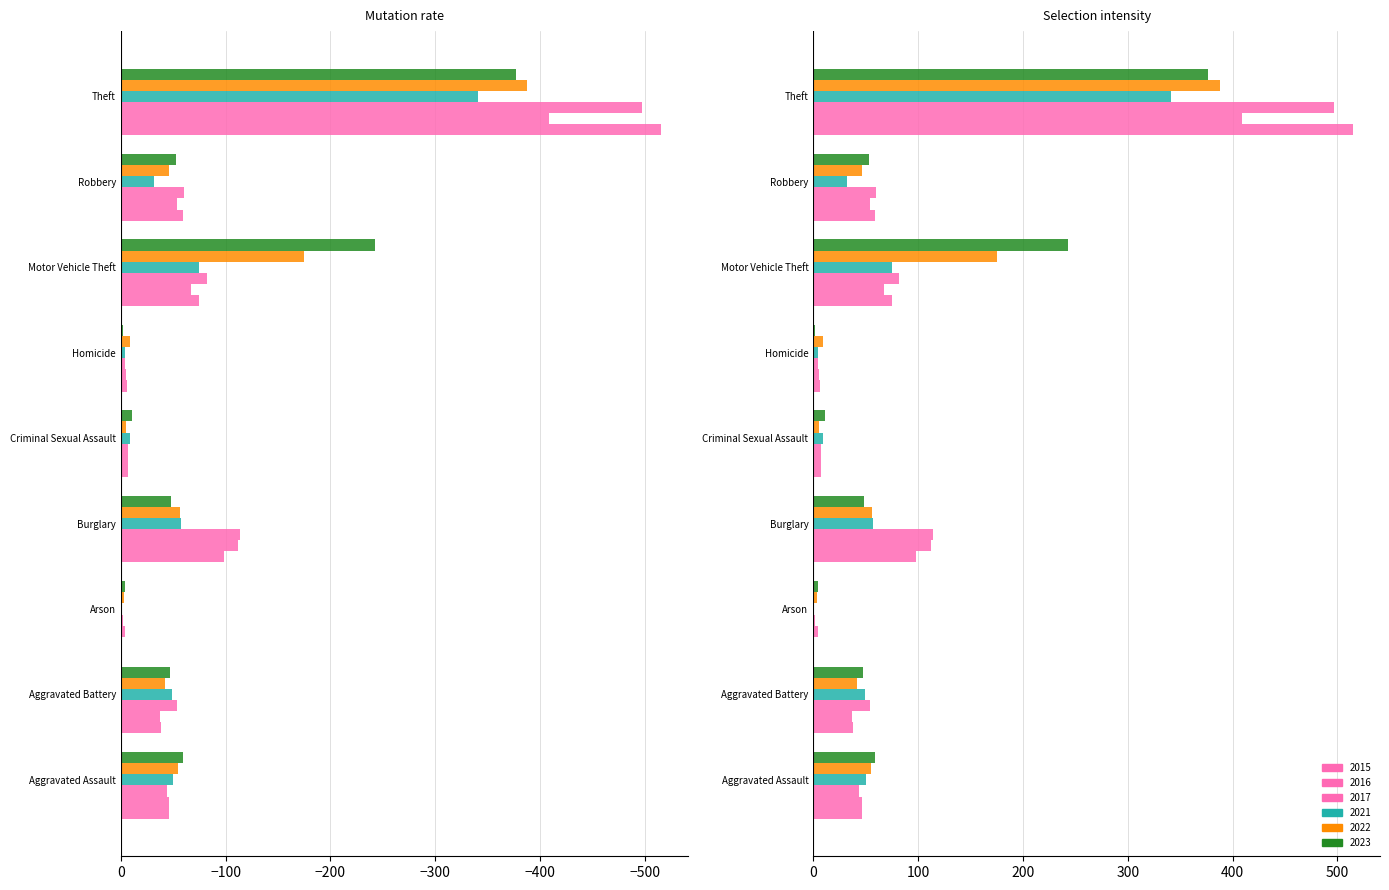

What is the total value across all series at Homicide?

-30